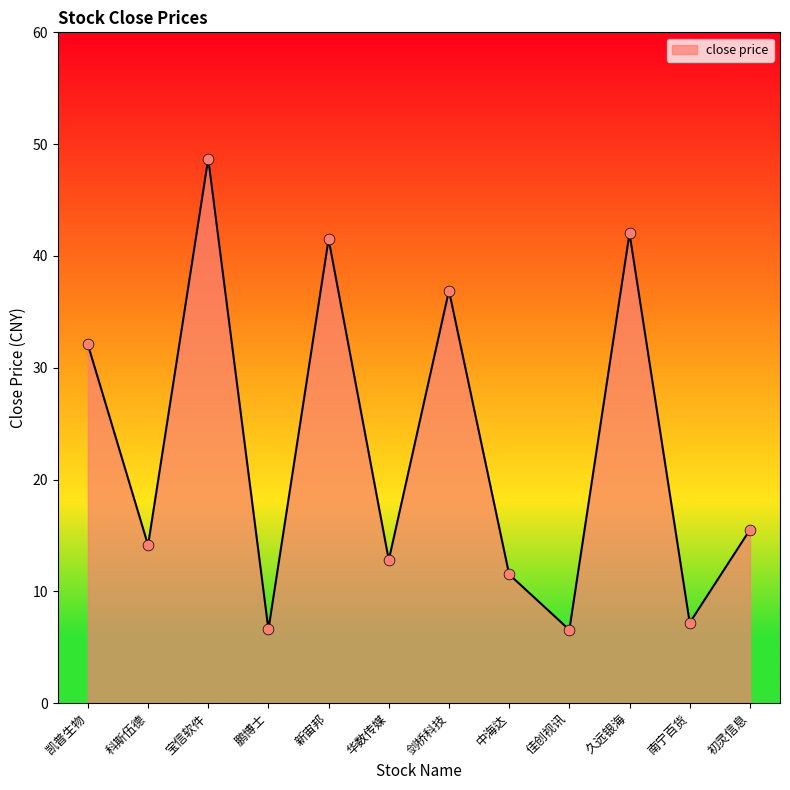

What is the ratio of the value at 中海达 to the value at 新宙邦?

0.3